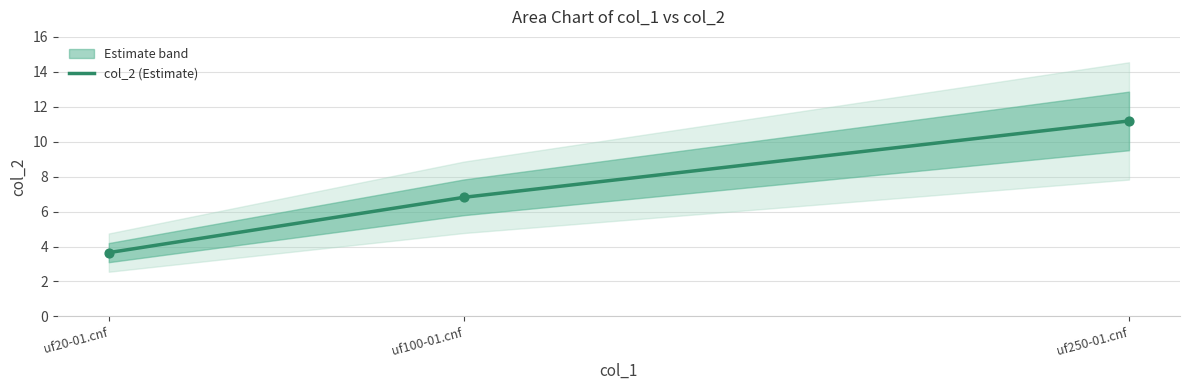

Which has a higher value, uf20-01.cnf or uf250-01.cnf?

uf250-01.cnf